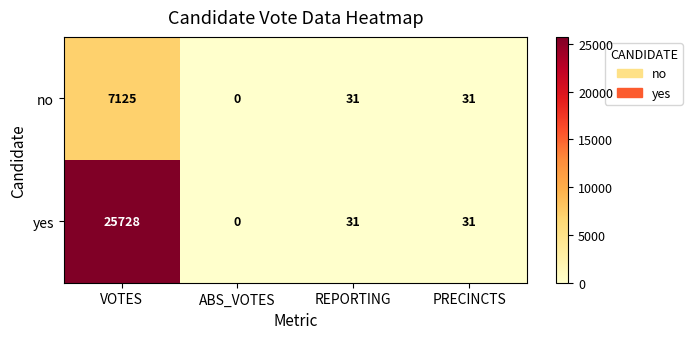

What value does the no series have at PRECINCTS, to the nearest 50?

50